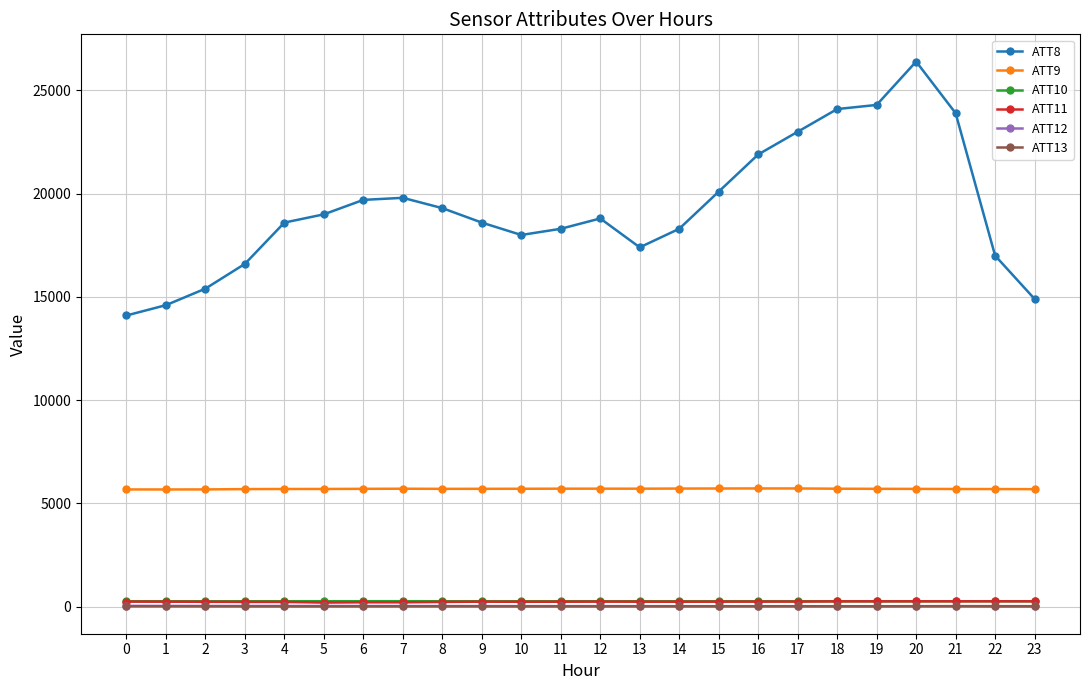

What is the greatest value displayed?

26400.0